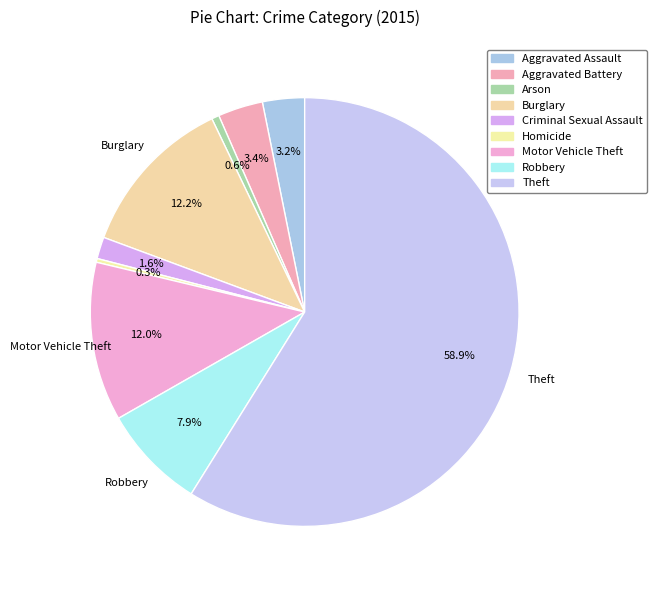

How many segments does this pie chart have?

9